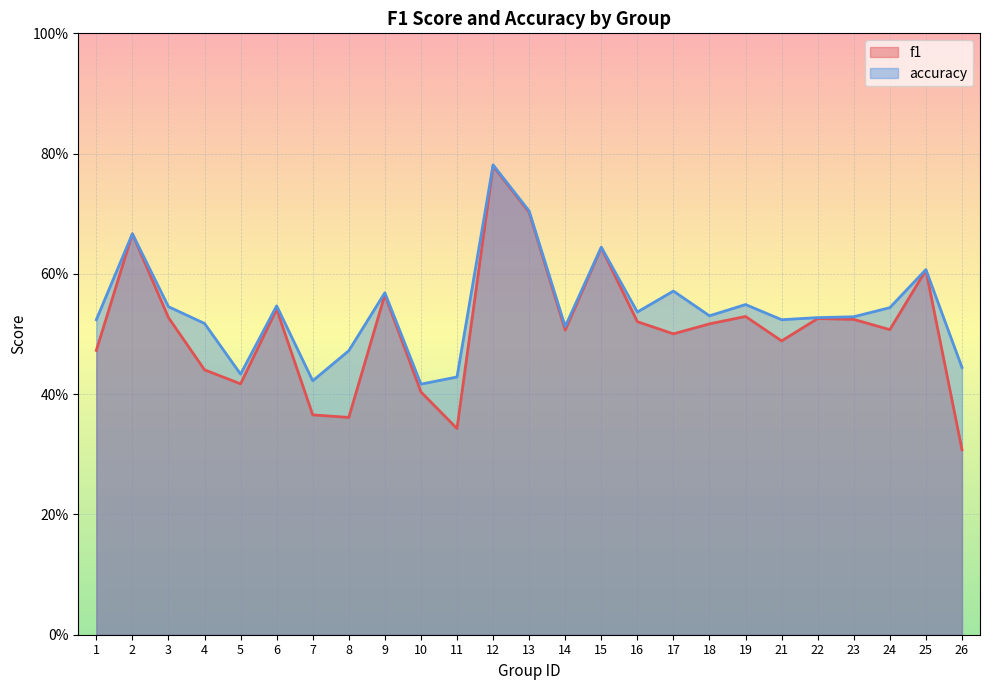

Which series changed the most between 18 and 24?

accuracy